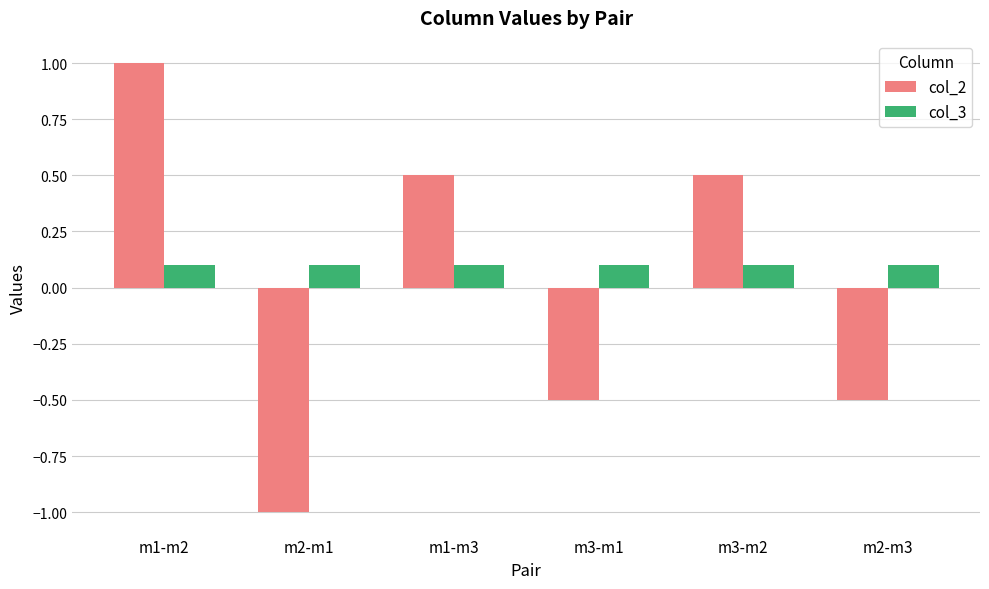

What value does the col_3 series have at m3-m1?

0.1